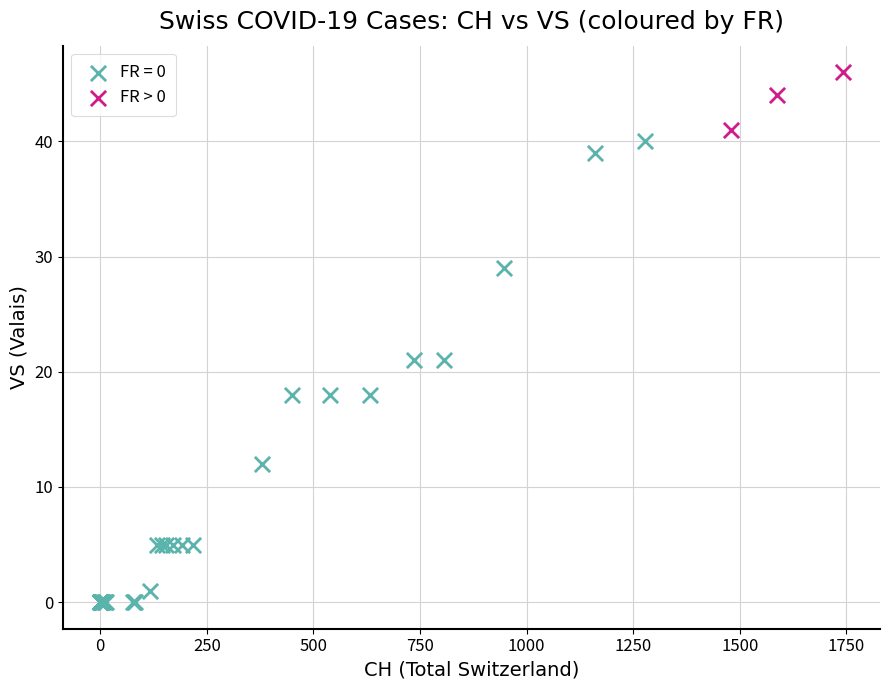

Which series reaches the minimum Y coordinate?

FR = 0